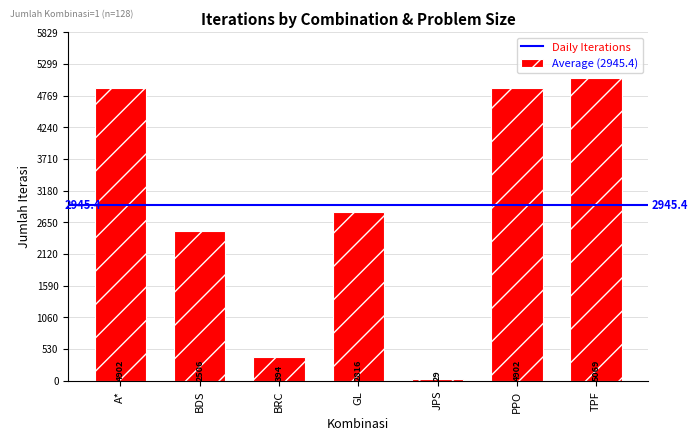

The chart shows a value of 4902 at A*. True or false?

True